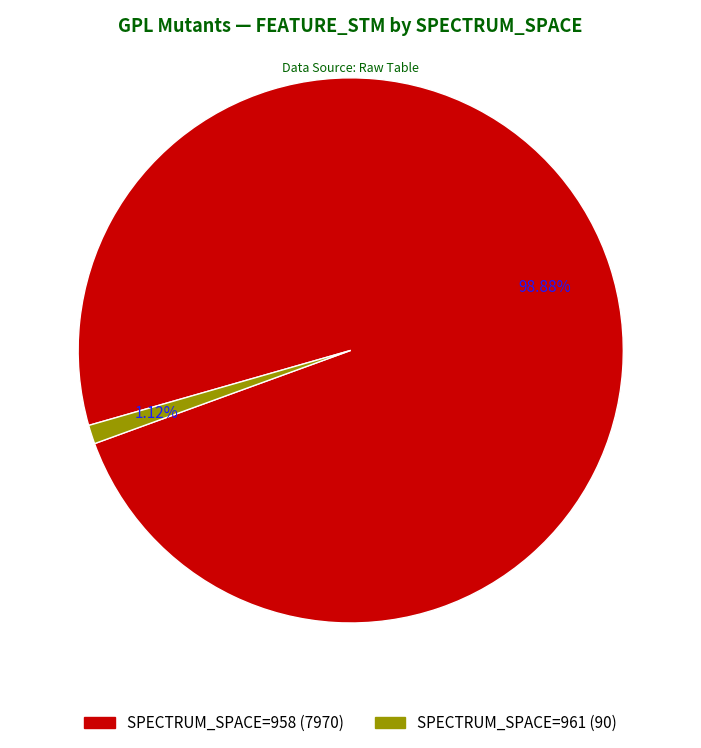

How many slices are in this pie chart?

2